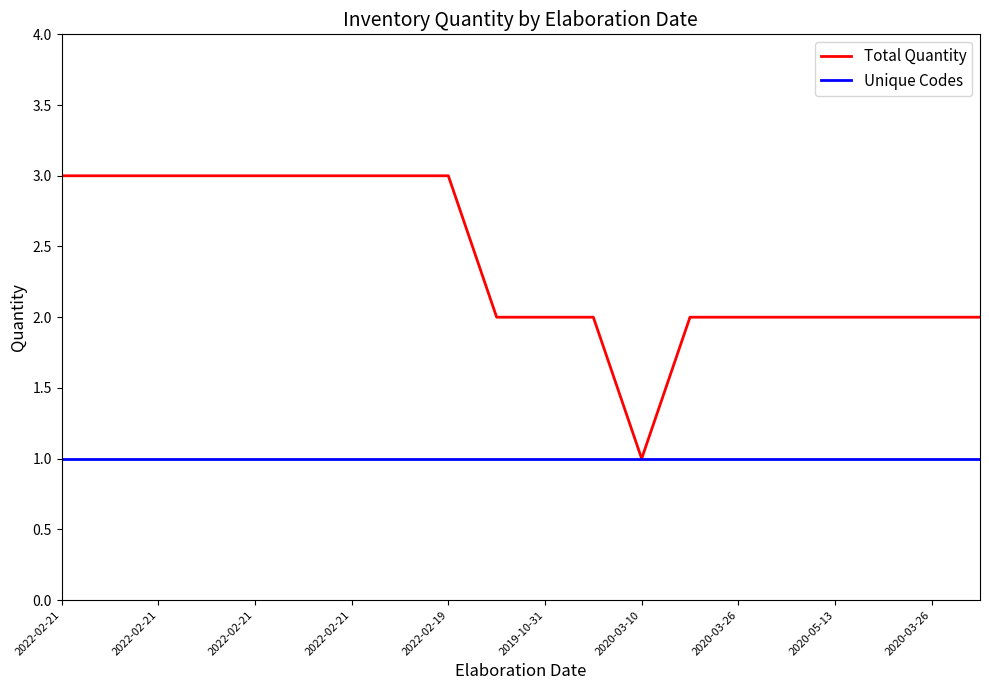

What is the greatest value displayed?

3